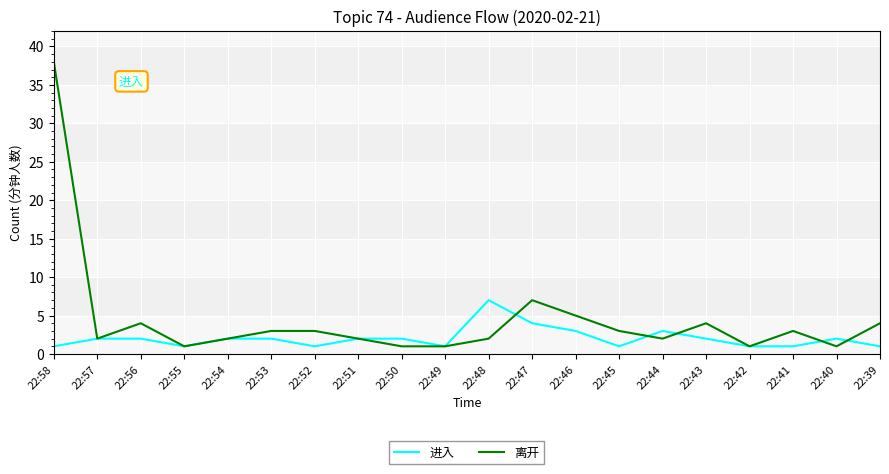

Where is the first local maximum for 离开?

22:56